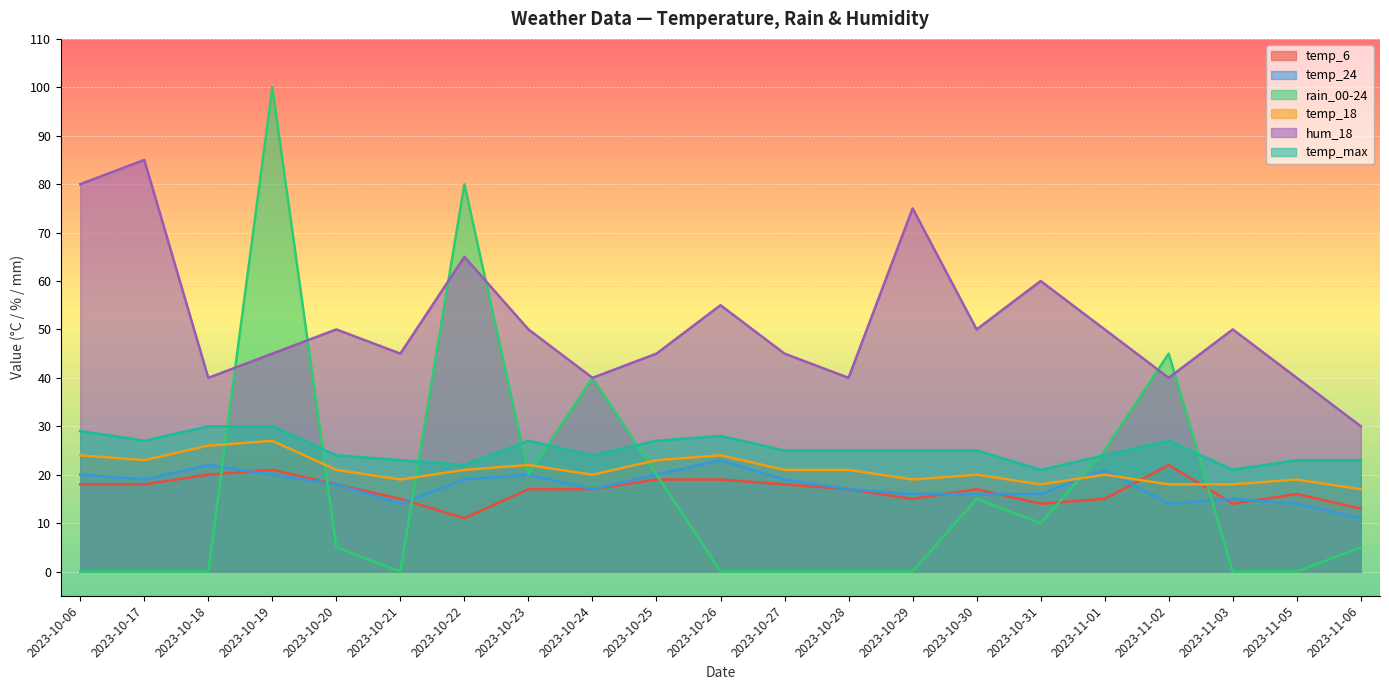

In temp_18, how many points are lower than both neighbors (excluding endpoints)?

5